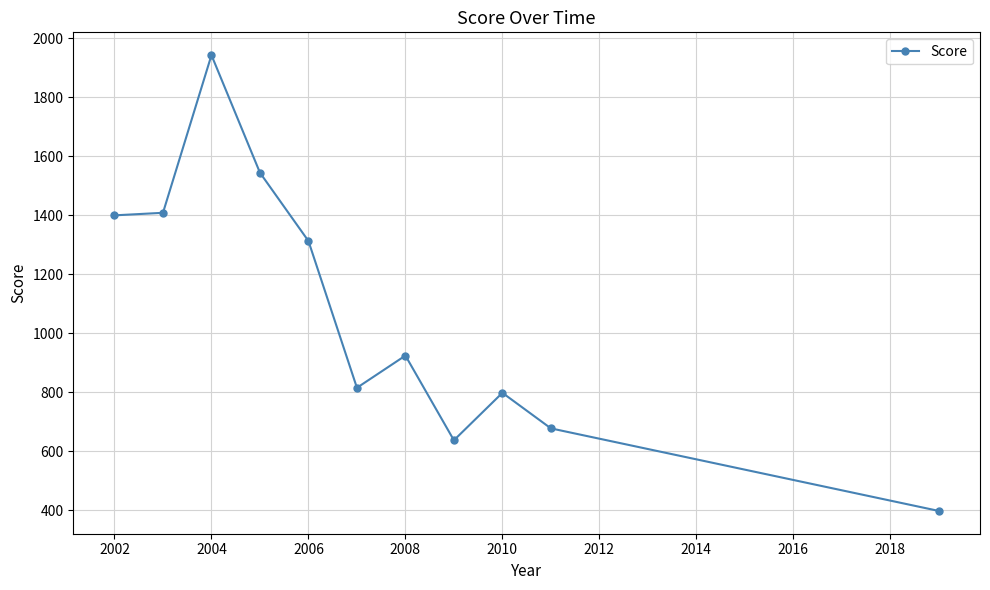

What is the greatest value displayed?

1942.5